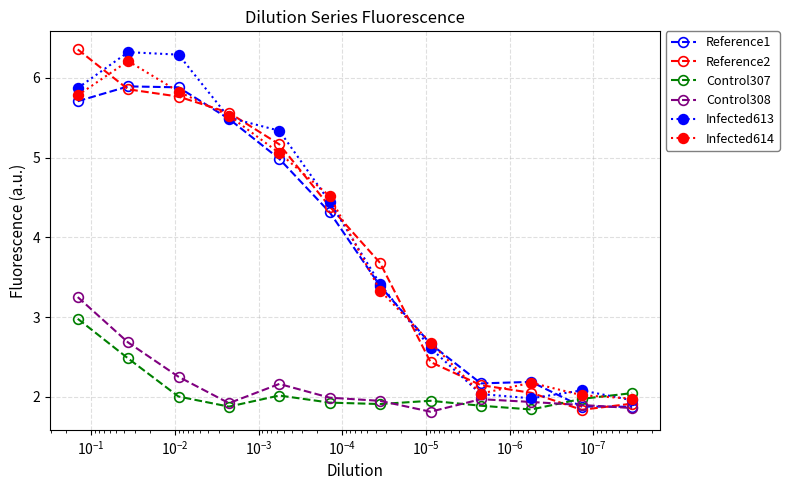

What is the sum of all Reference1 values?

46.4